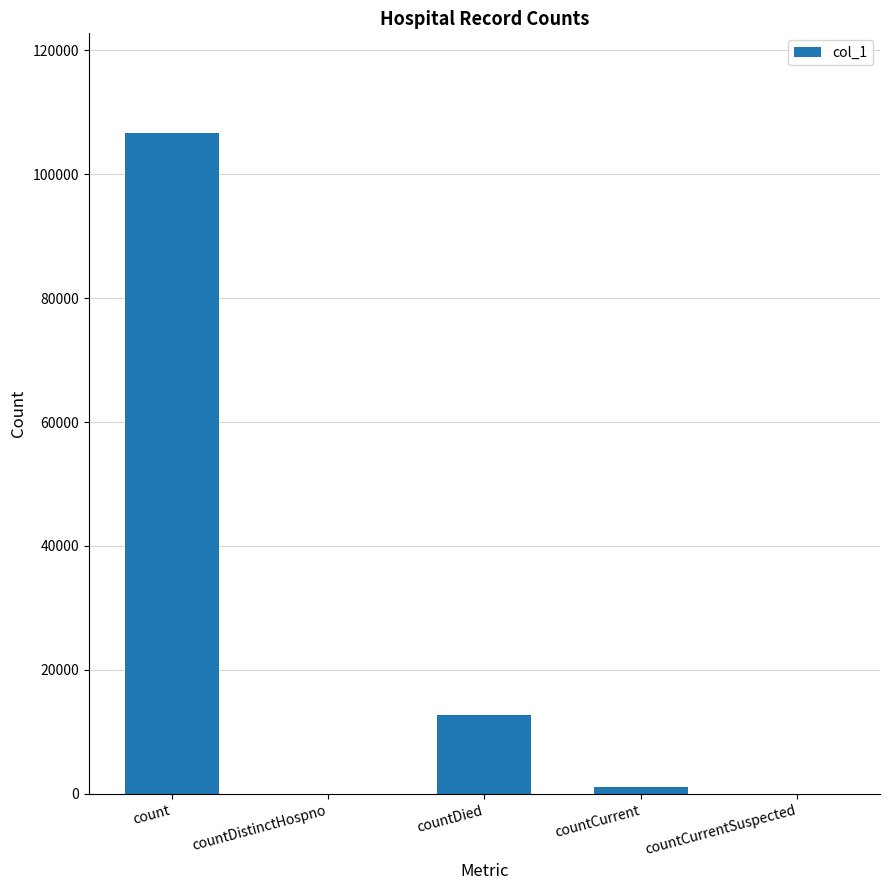

What is the maximum value shown in the chart?

106688